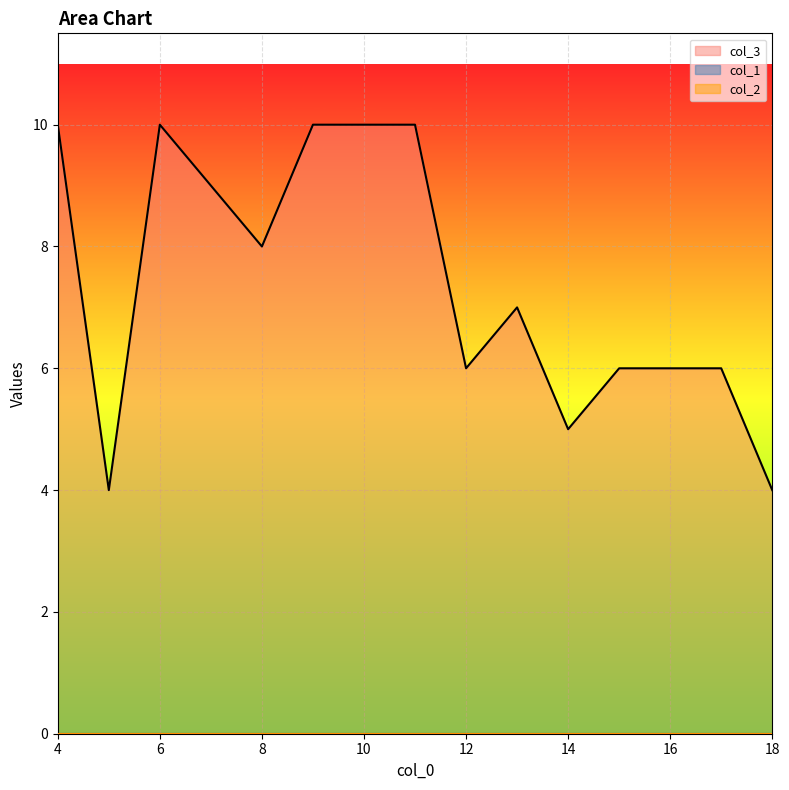

True or false: col_1 and col_3 cross at least once.

False